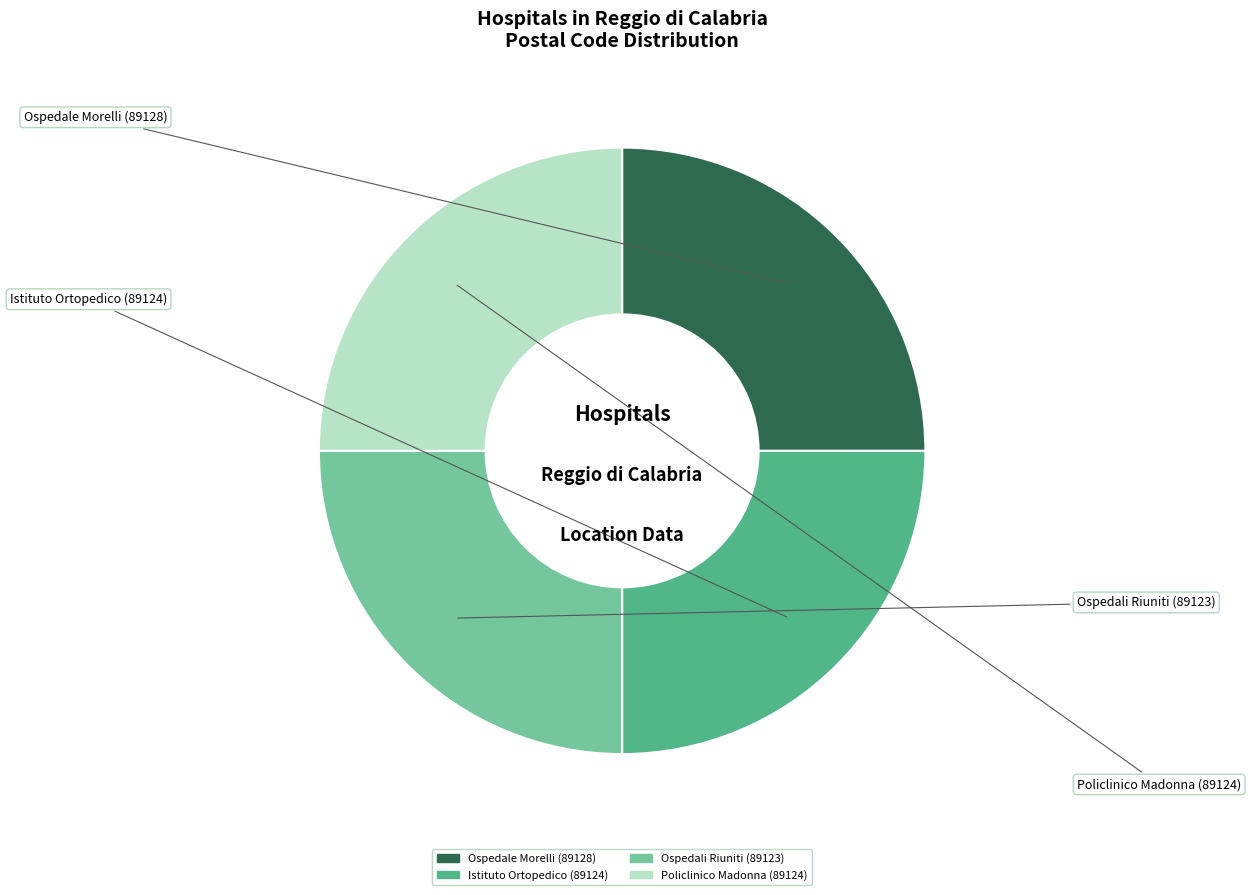

Is there a majority slice in this chart?

No